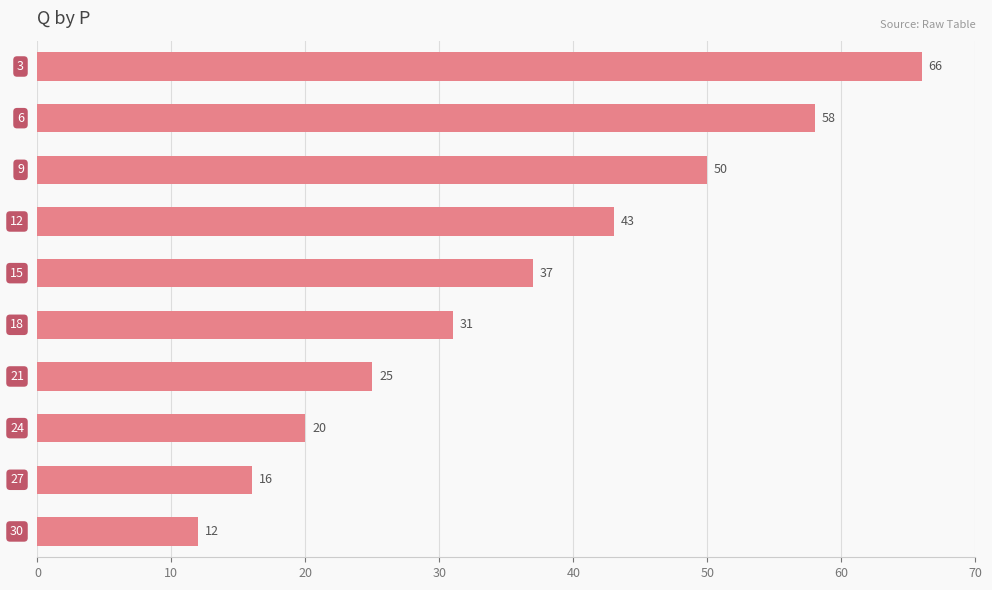

What is the smallest value displayed?

12